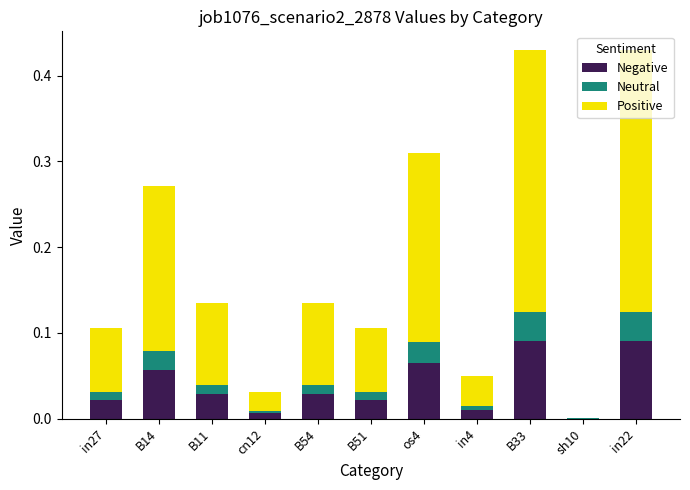

What is the total value across all series at B33?

0.4